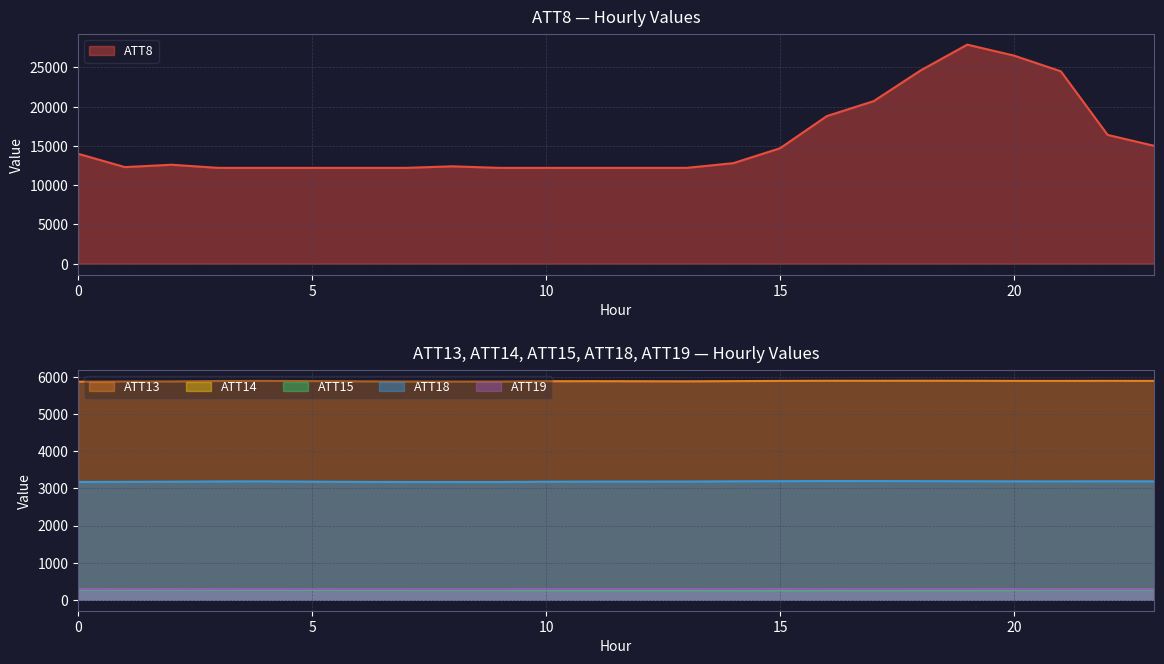

Is it true that ATT15 equals 104.5 at 10?

False